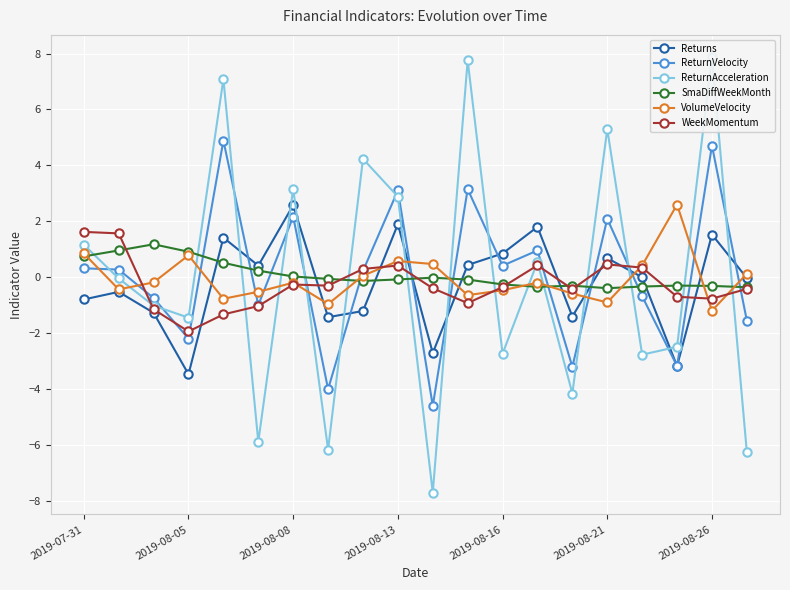

True or false: Returns has more than 0 points higher than both neighbors.

True